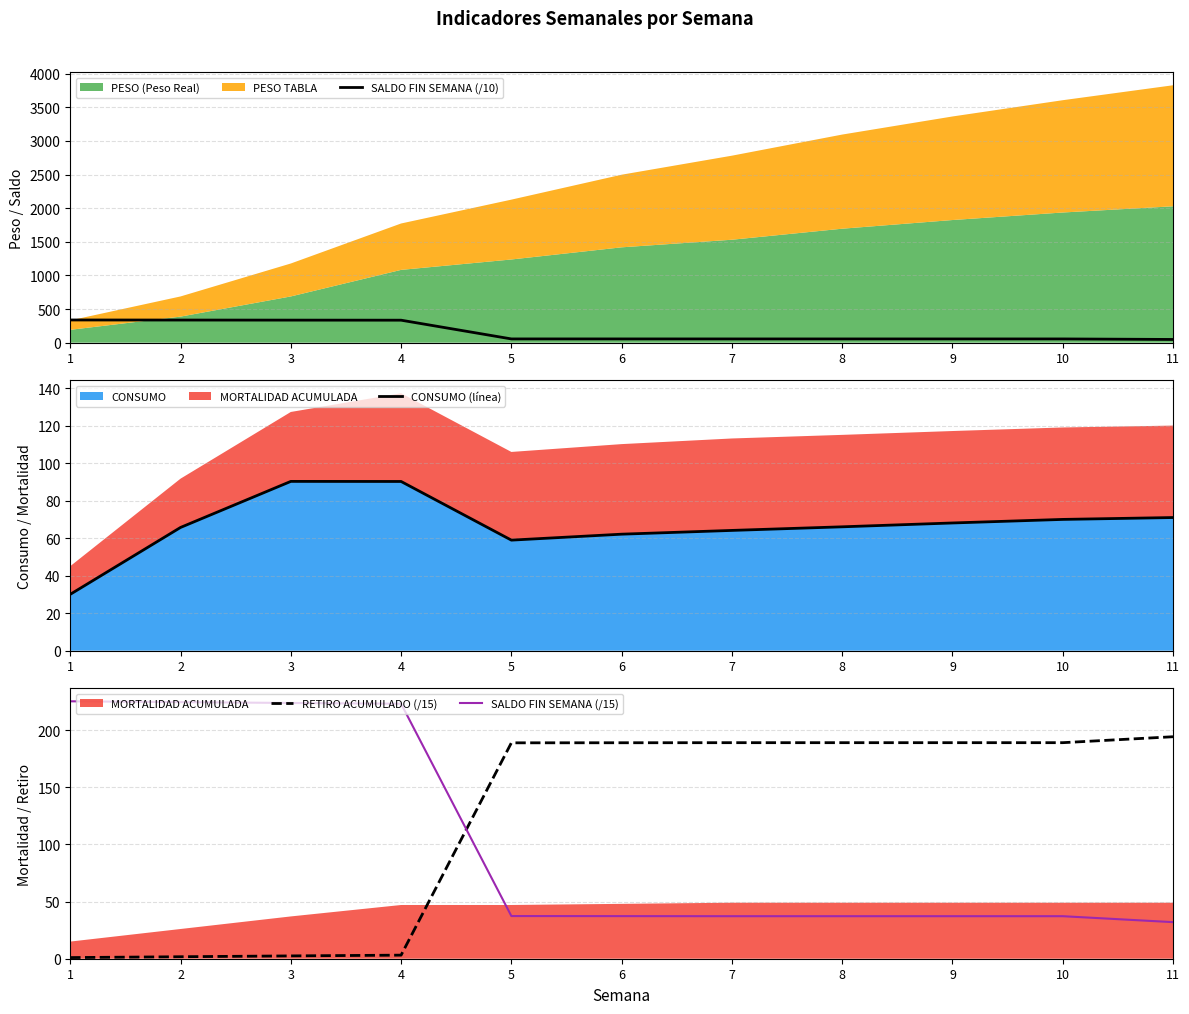

Is it true that RETIRO ACUMULADO (/15) equals 189.0 at 8?

True